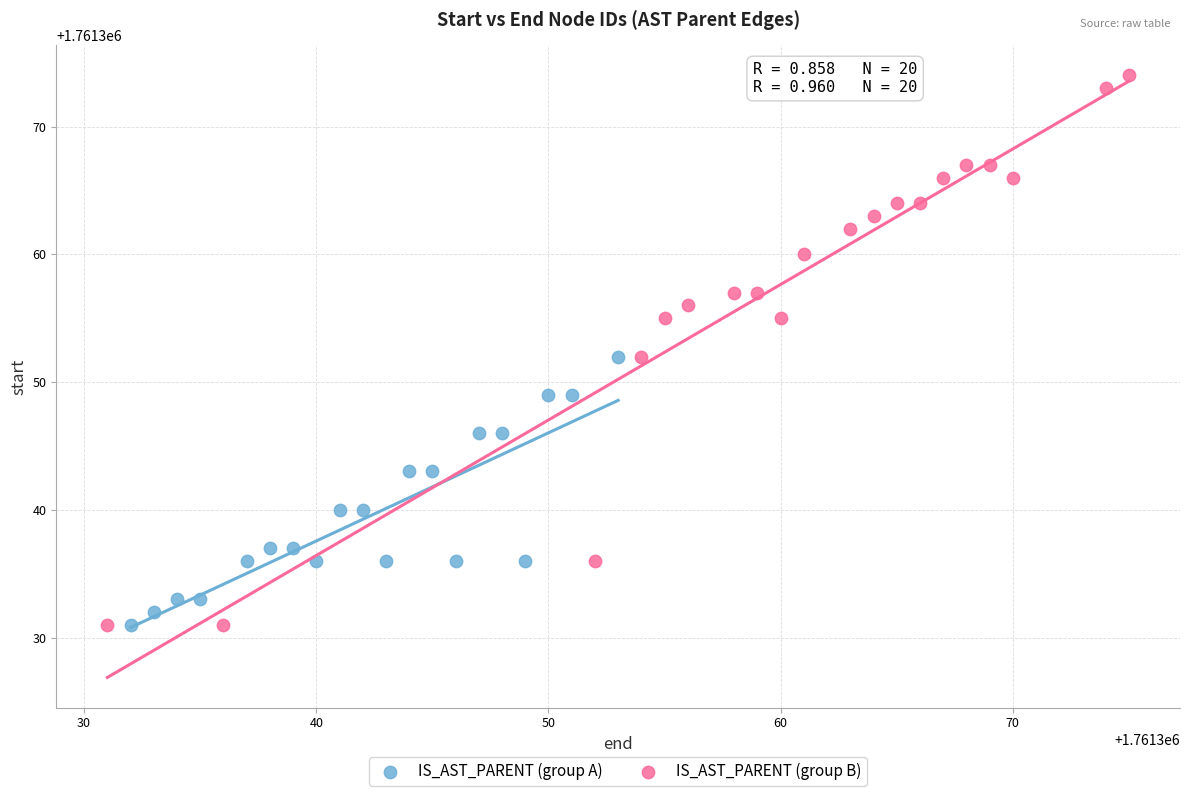

What are all the series names shown in the legend?

IS_AST_PARENT (group A), IS_AST_PARENT (group B)